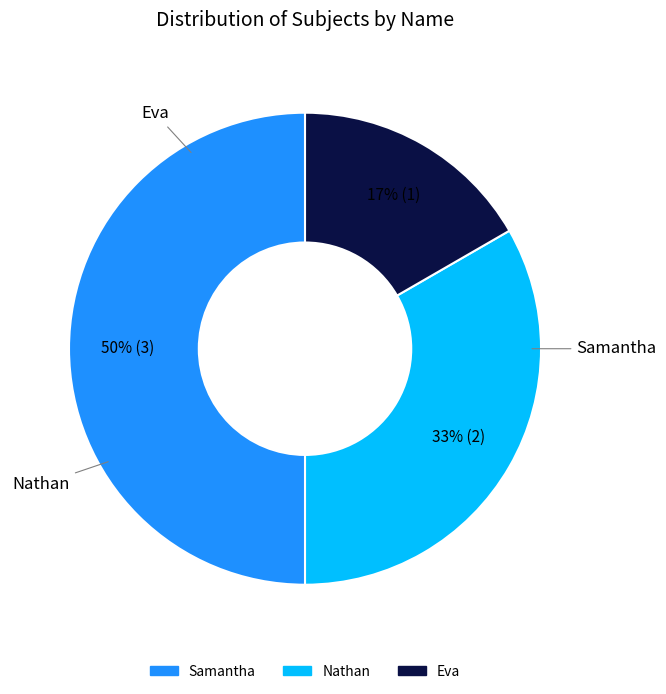

Does Eva account for over 50% of the chart?

No